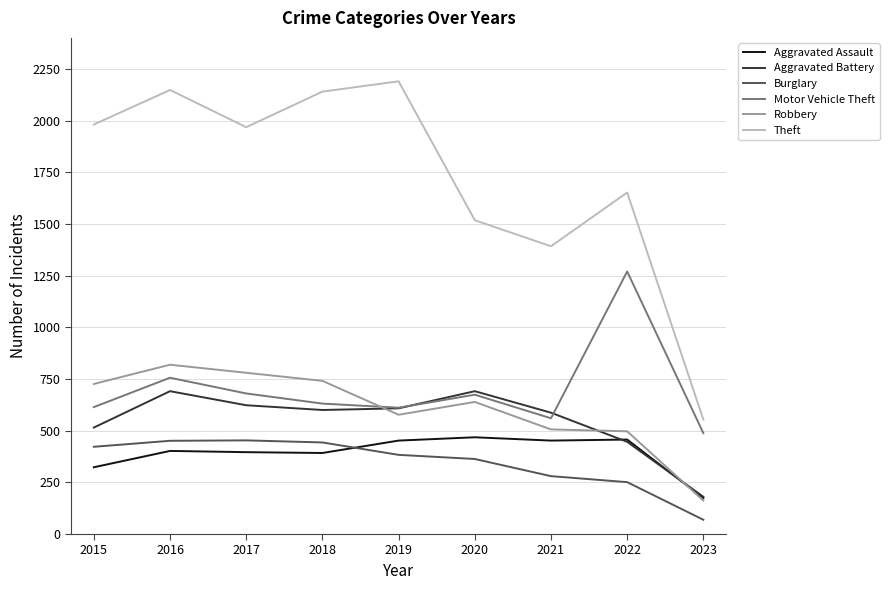

True or false: Burglary has more than 2 points higher than both neighbors.

False